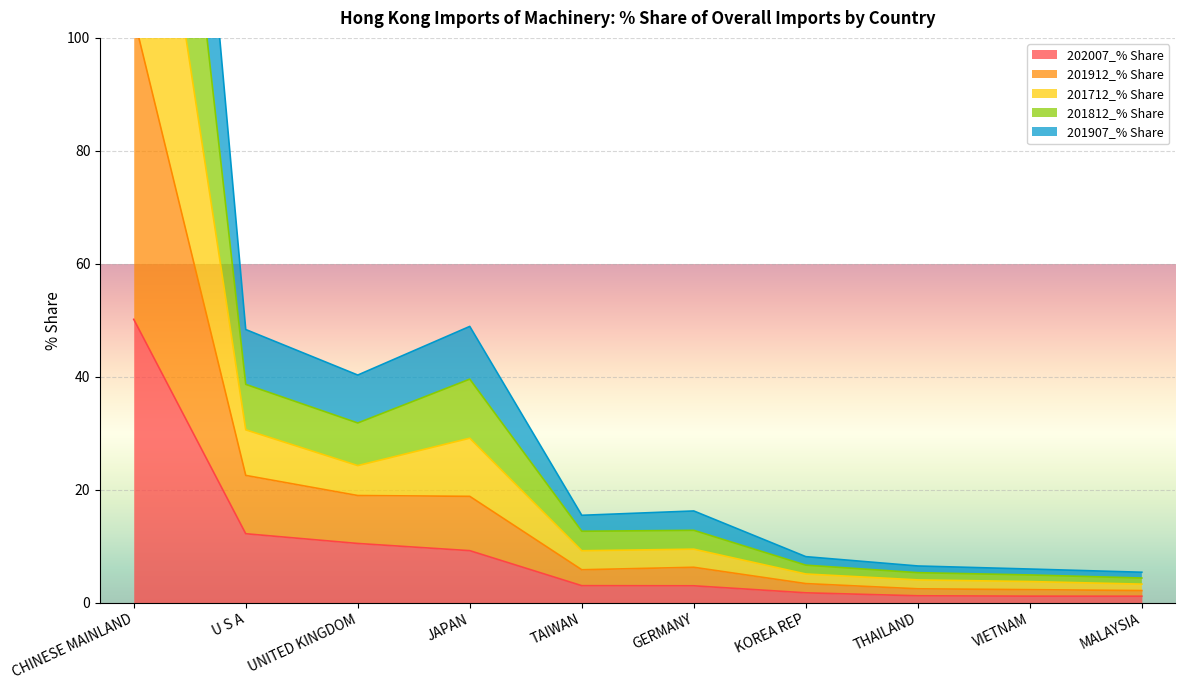

What is the lowest value of the 202007_% Share series?

1.1